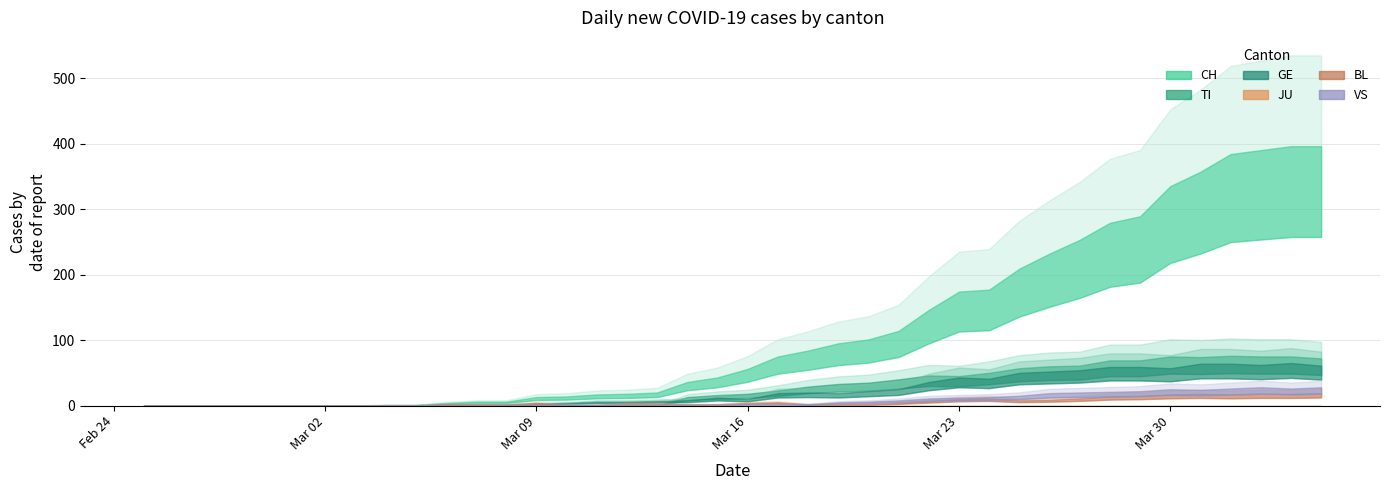

Which series has the largest total across all categories?

CH